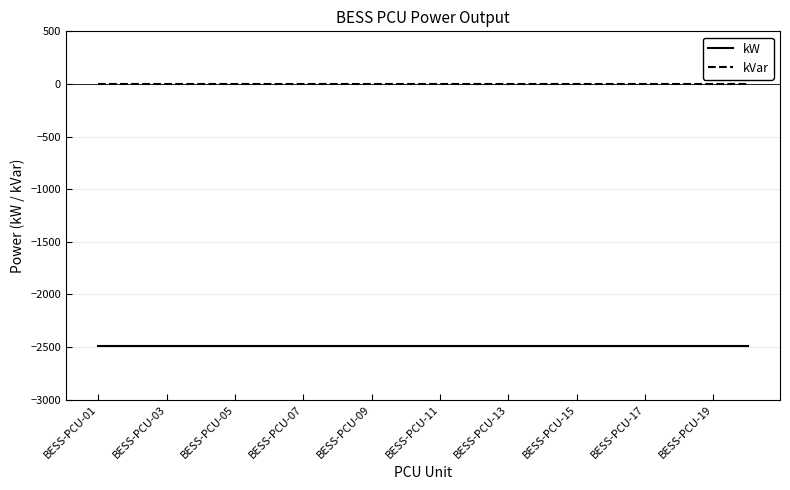

What is the minimum value shown in the chart?

-2492